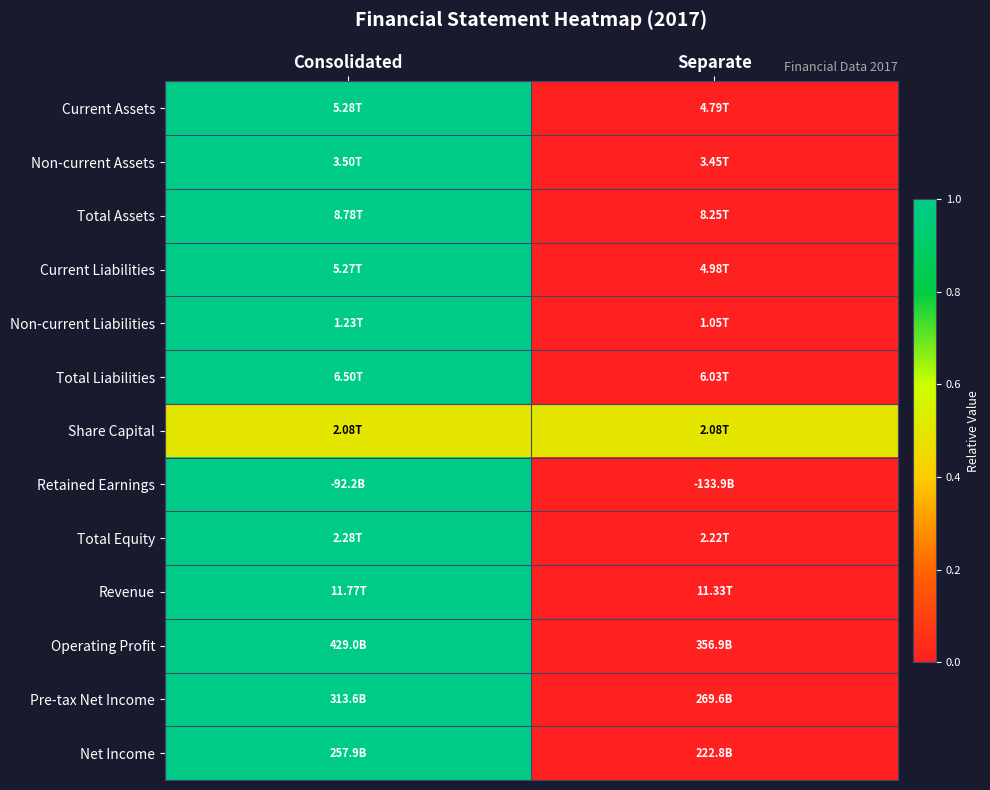

At which category is the sum across all series the highest?

Consolidated